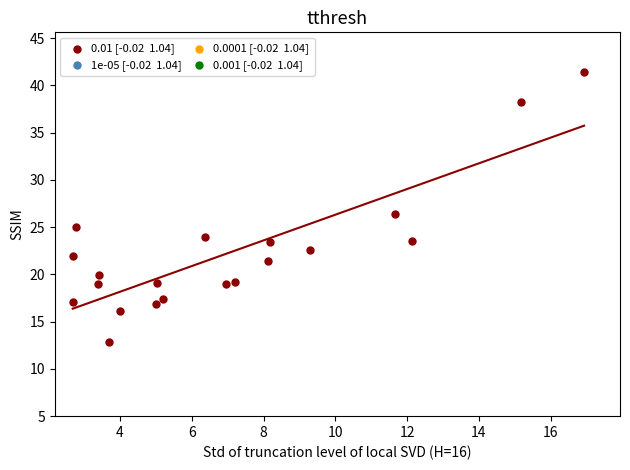

What is the range of Y values (max minus min)?

28.6